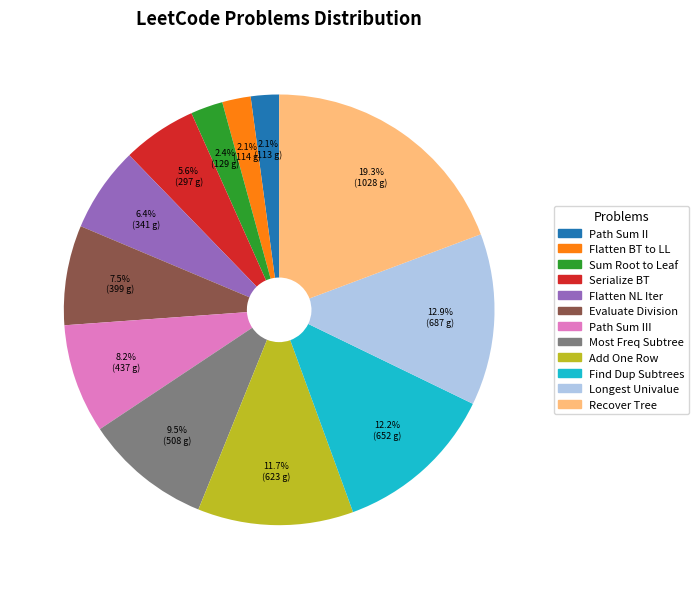

Does any single category account for the majority?

No